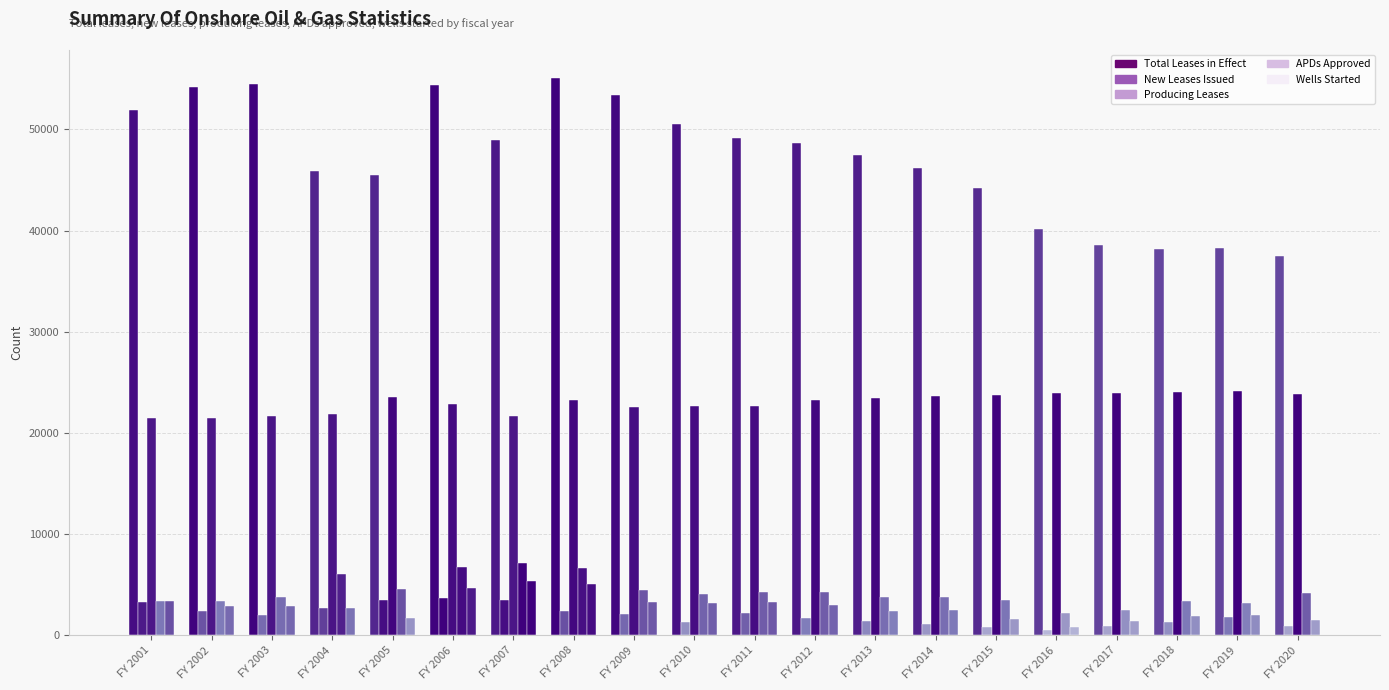

Count the number of categories in the chart.

20